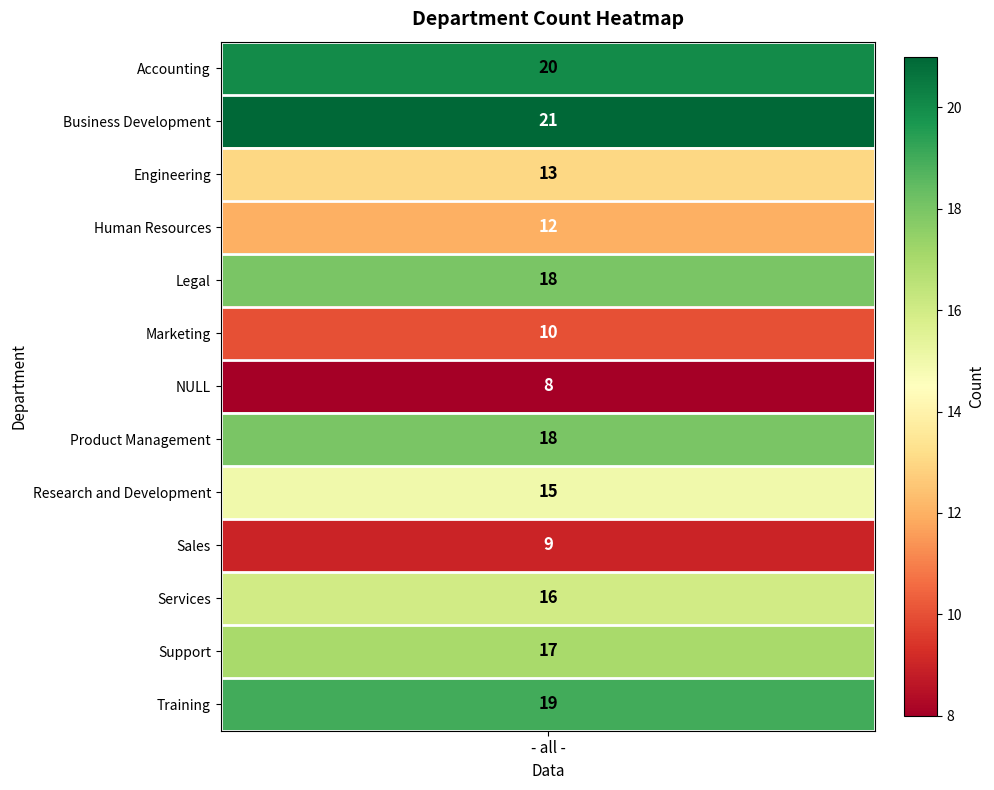

Rank the categories by value from lowest to highest.

6, 9, 5, 3, 2, 8, 10, 11, 4, 7, 12, values, 1